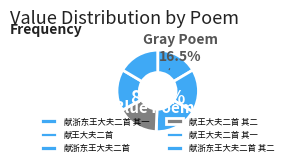

To the nearest percent, what percentage of the pie is 献浙东王大夫二首?

17%